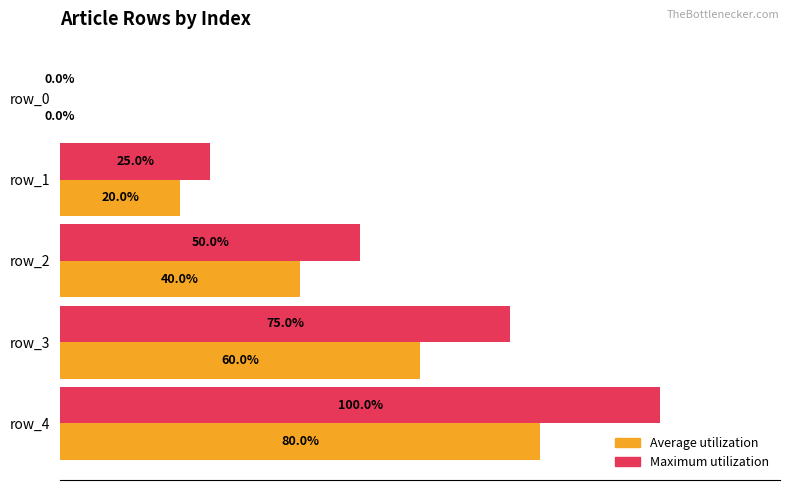

At which category is the sum across all series the highest?

row_4